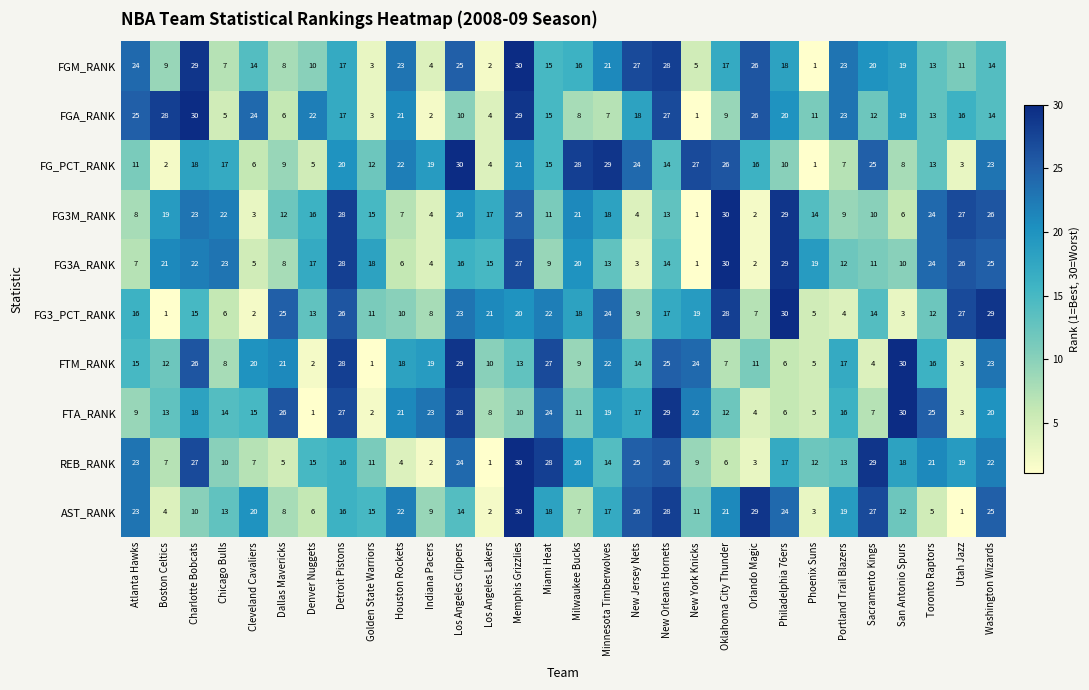

Is it true that FG3A_RANK equals 33 at Milwaukee Bucks?

False